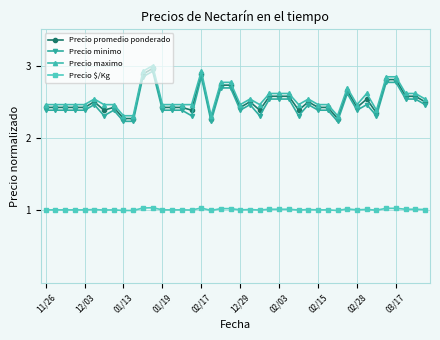

True or false: Precio $/Kg and Precio minimo intersect in this chart.

False